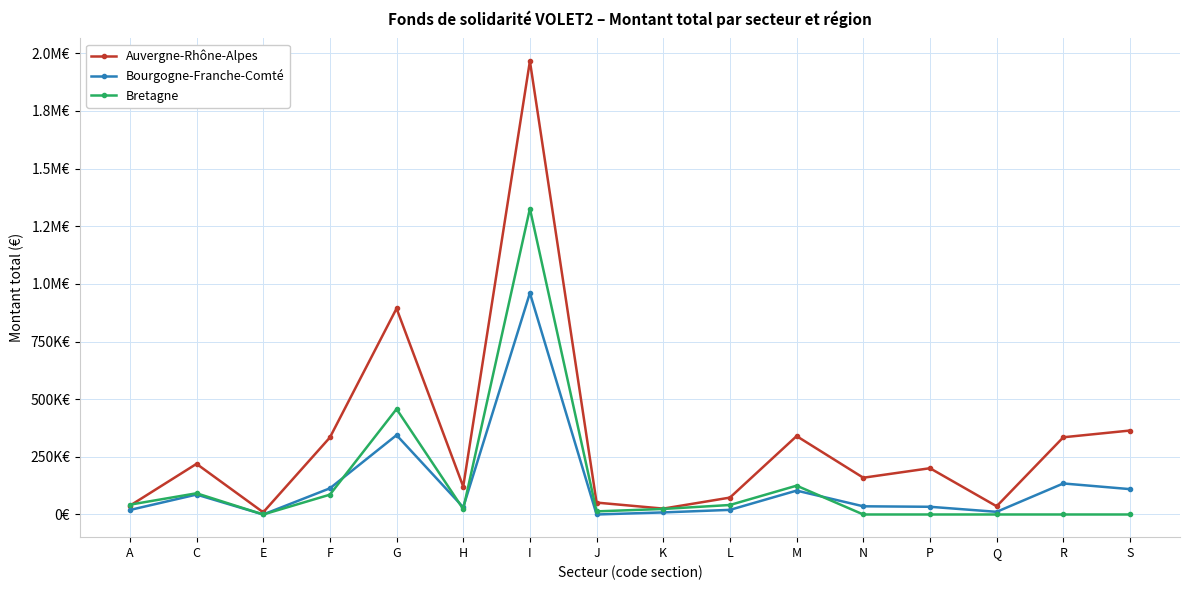

Reading left to right, transcribe all the data shown in this chart.

Auvergne-Rhône-Alpes: A=38000.0	C=219620.0	E=9500.0	F=333886.4	G=893510.8	H=121000.0	I=1966440.6	J=51600.0	K=25500.0	L=73270.0	M=340000.0	N=159400.0	P=200689.0	Q=35593.6	R=334861.3	S=364100.0
Bourgogne-Franche-Comté: A=19500.0	C=86391.8	E=0.0	F=113500.0	G=344175.0	H=31300.0	I=960488.7	J=0.0	K=9000.0	L=20024.7	M=103572.0	N=35500.0	P=33450.0	Q=11500.0	R=134557.0	S=110000.0
Bretagne: A=42500.0	C=92000.0	E=0.0	F=85945.0	G=457408.0	H=23500.0	I=1326411.7	J=13500.0	K=24000.0	L=41170.0	M=125000.0	N=0.0	P=0.0	Q=0.0	R=0.0	S=0.0